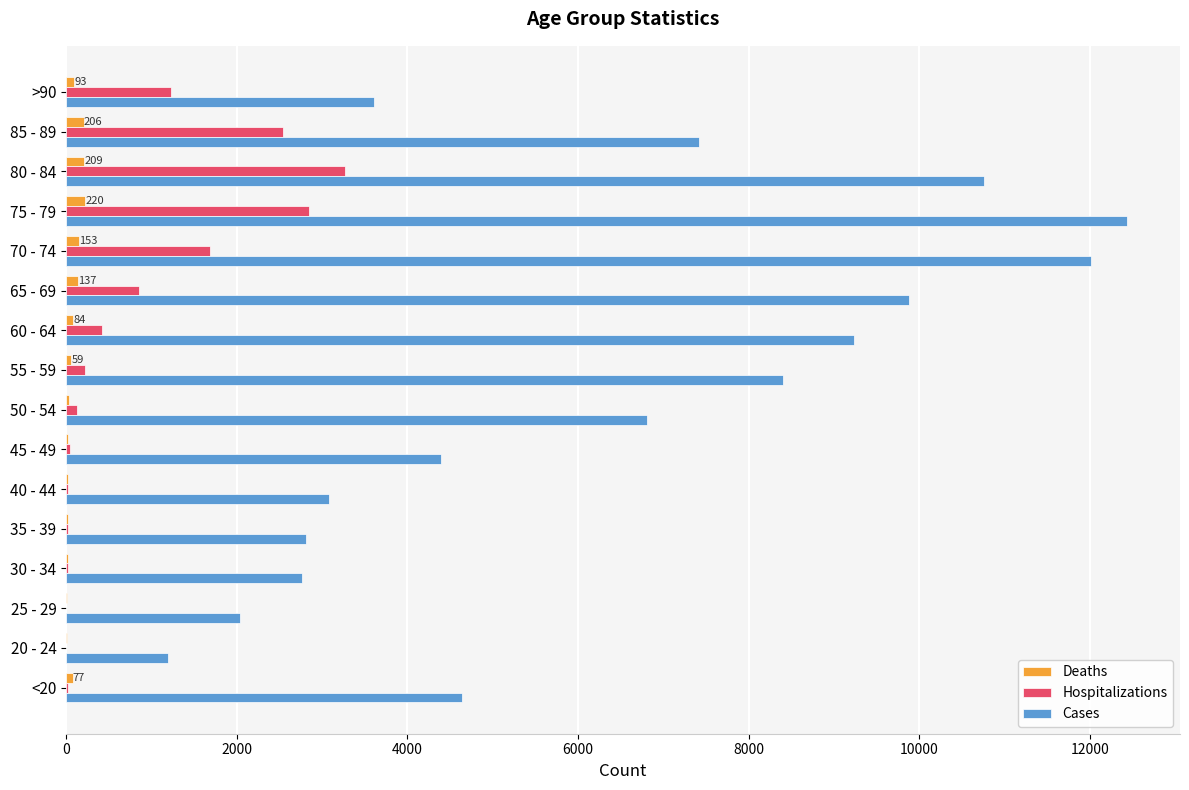

Which series changed the most between 35 - 39 and 75 - 79?

Cases